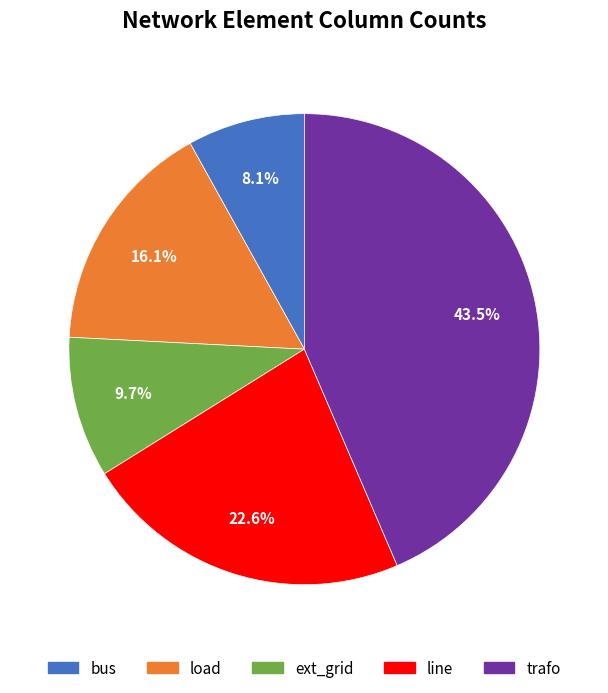

What is the ratio of the value at trafo to the value at ext_grid?

4.5